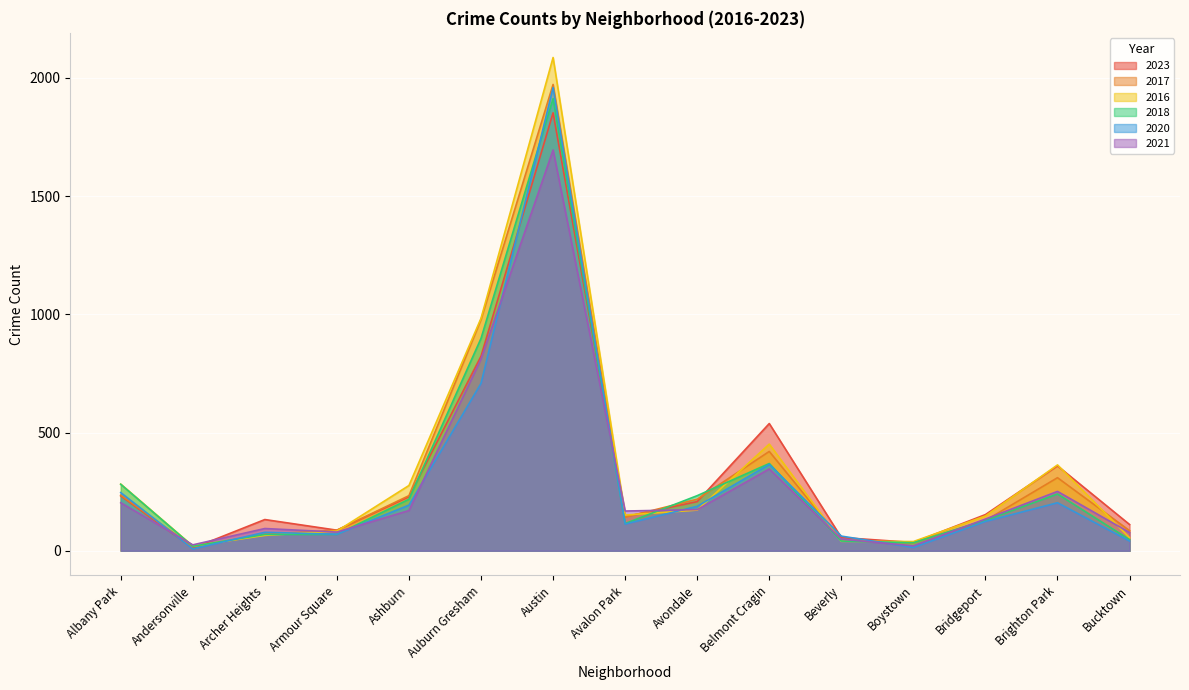

What is the label of the 13th point from the right?

Archer Heights